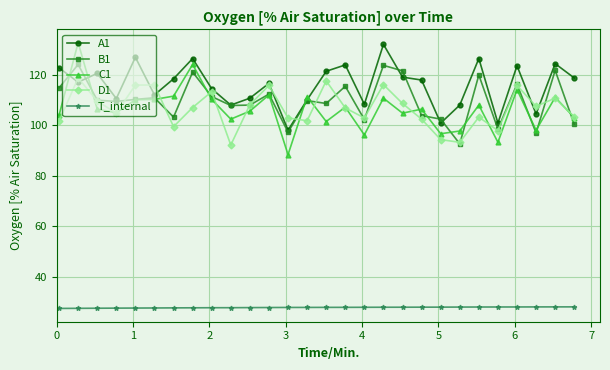

True or false: B1 and T_internal intersect in this chart.

False